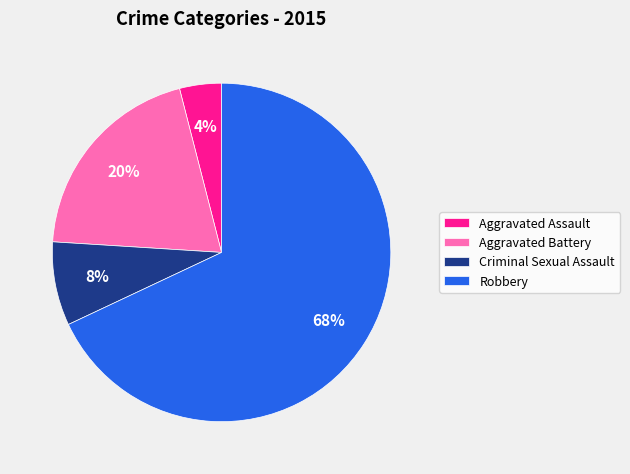

Count the number of slices in the pie.

4